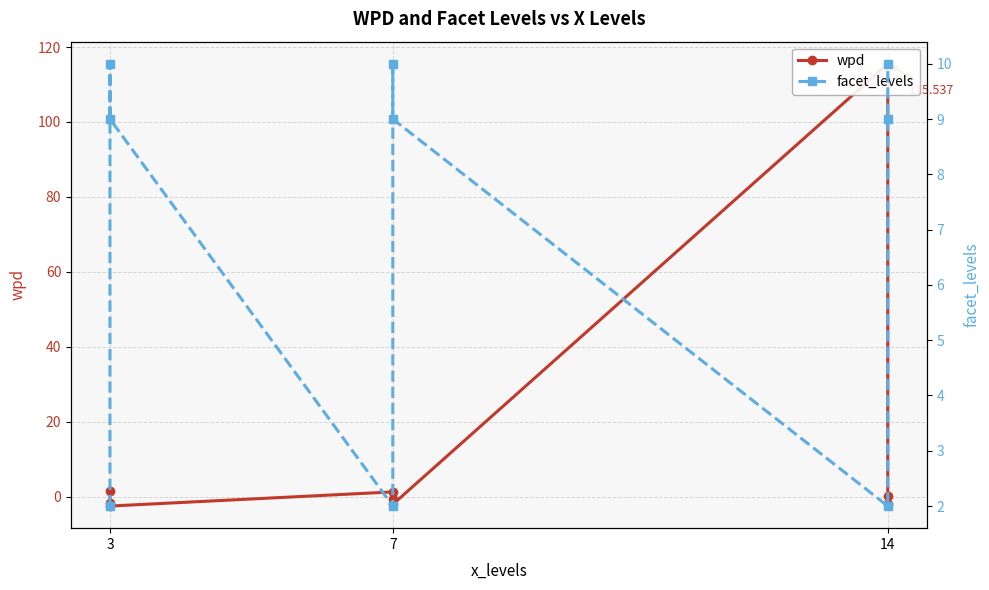

True or false: wpd and facet_levels cross at least once.

True